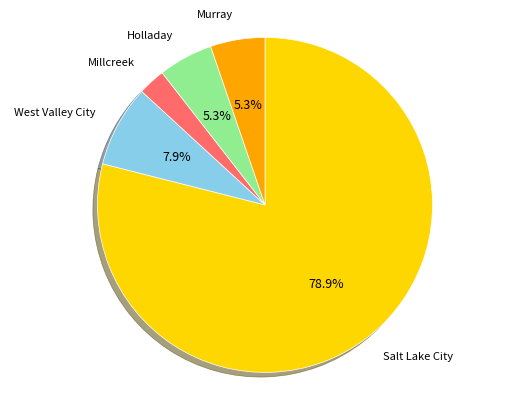

Which category has the smallest portion of the pie?

Millcreek